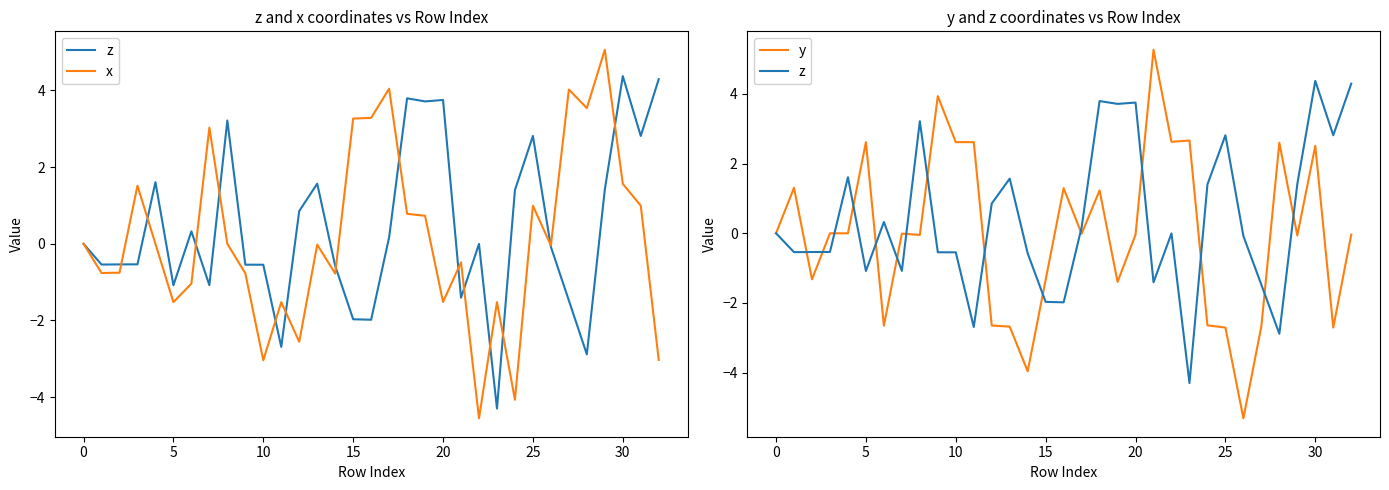

The z series shows -3.8 at 28. True or false?

False